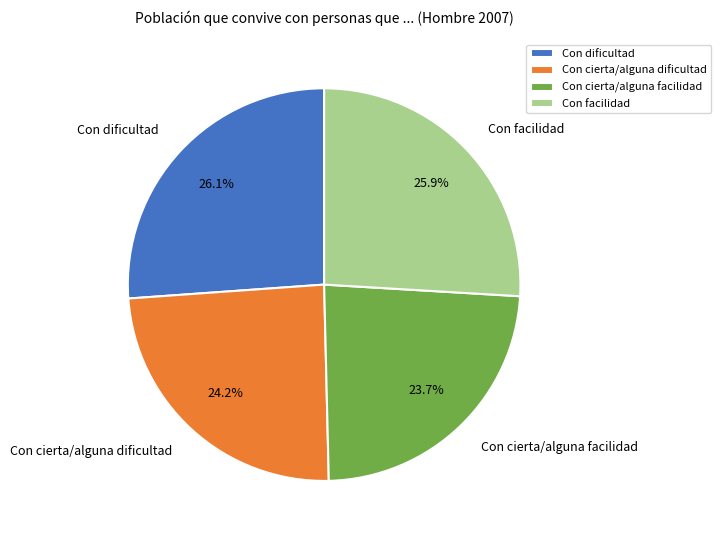

True or false: Con cierta/alguna dificultad accounts for 14% of the total.

False